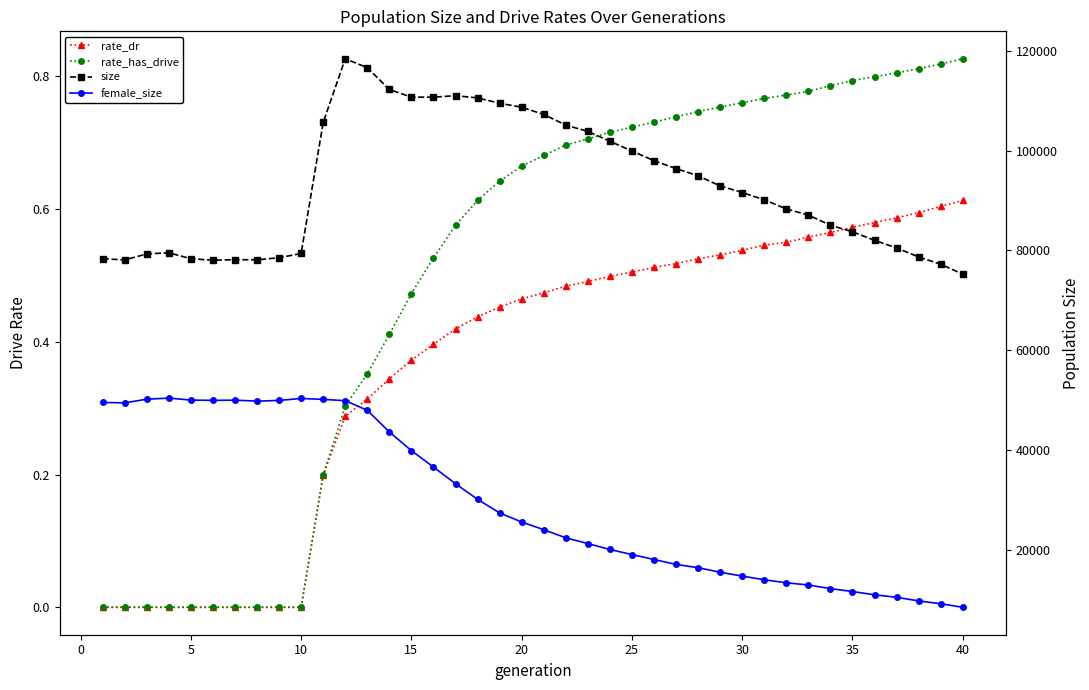

At how many categories does at least one series exceed 32466?

40